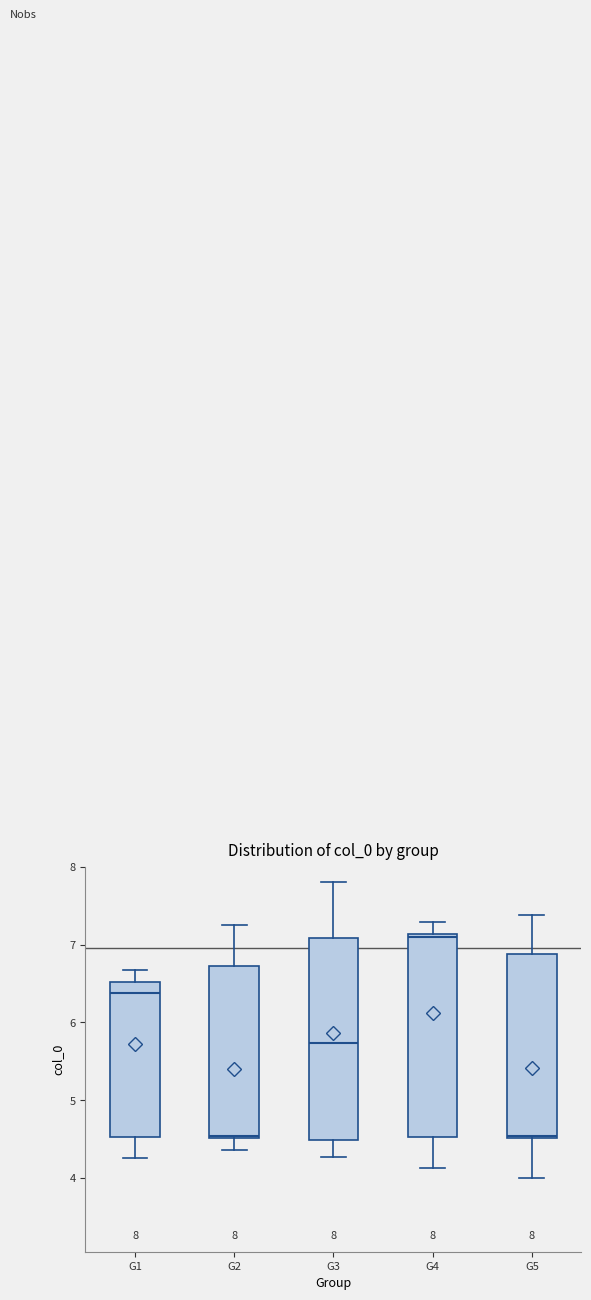

Which box's median line is the highest?

G4